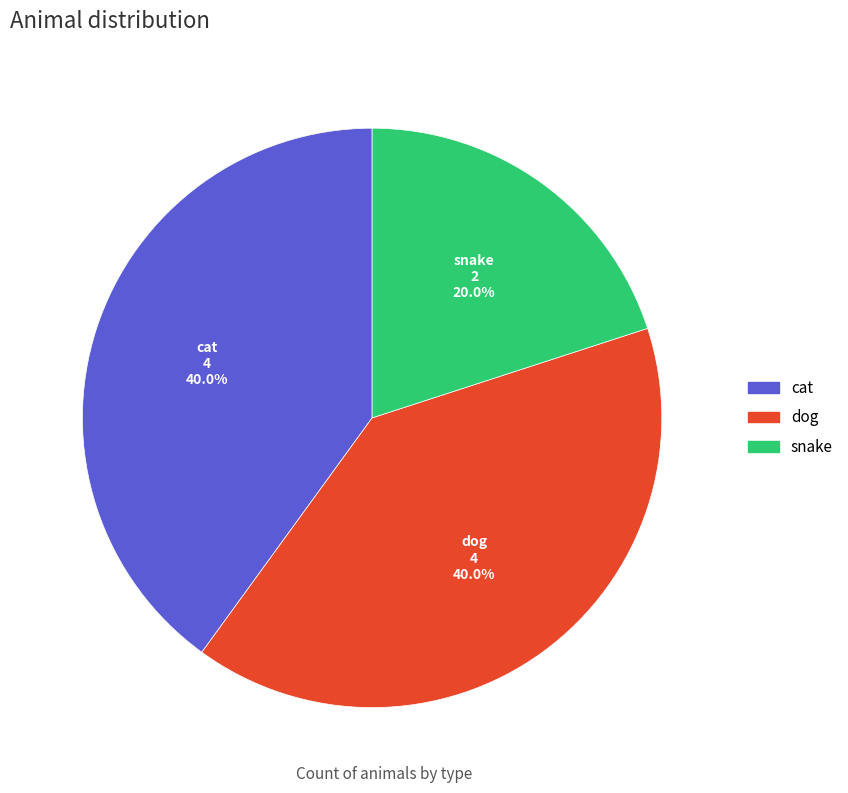

Is cat the majority of the pie?

No